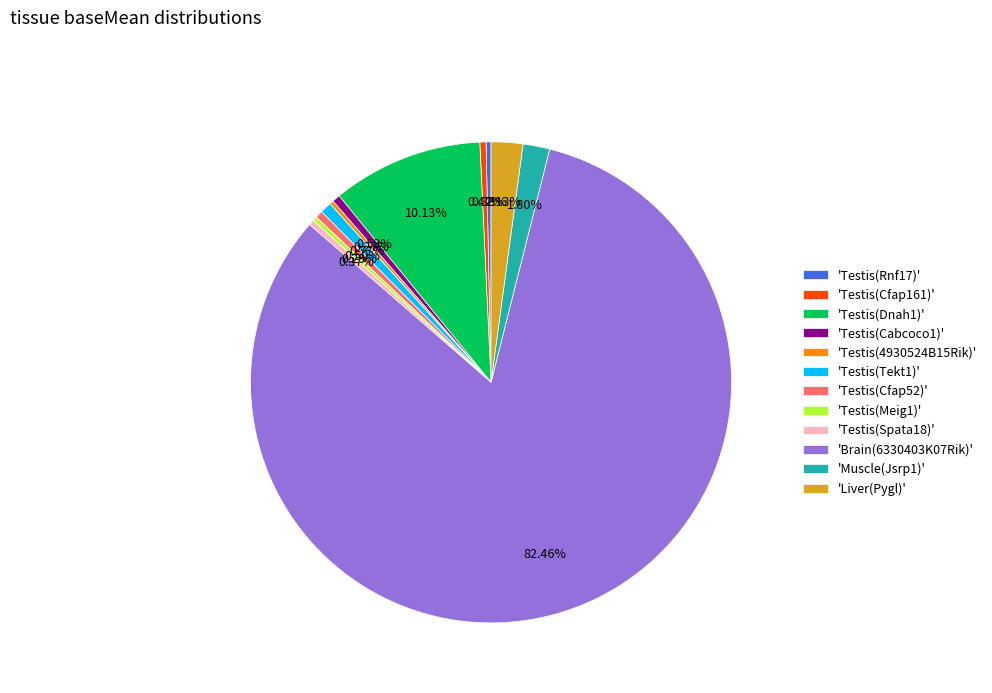

What is the majority slice?

'Brain(6330403K07Rik)'